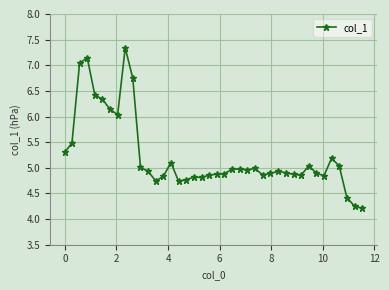

True or false: the data has more than 2 interior local peaks.

True